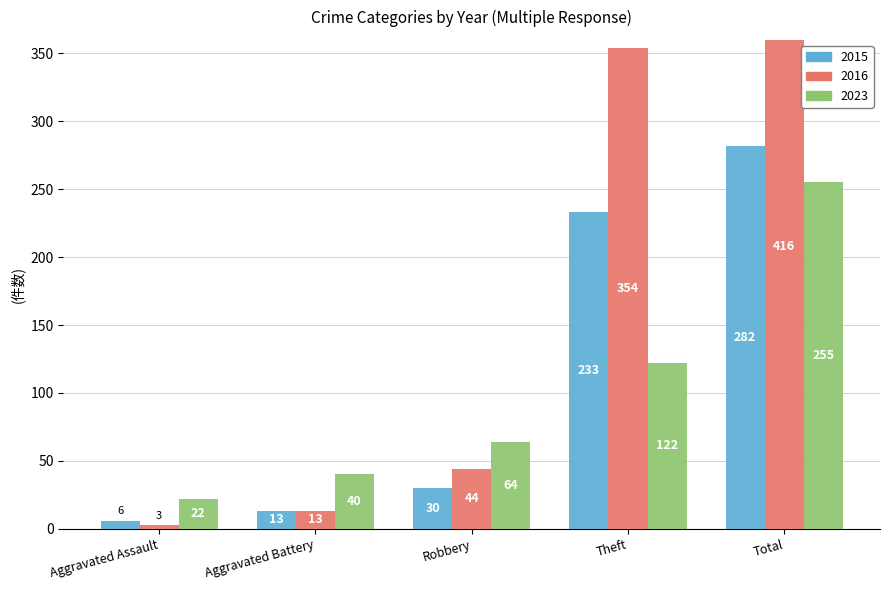

At which category is the sum across all series the highest?

Total